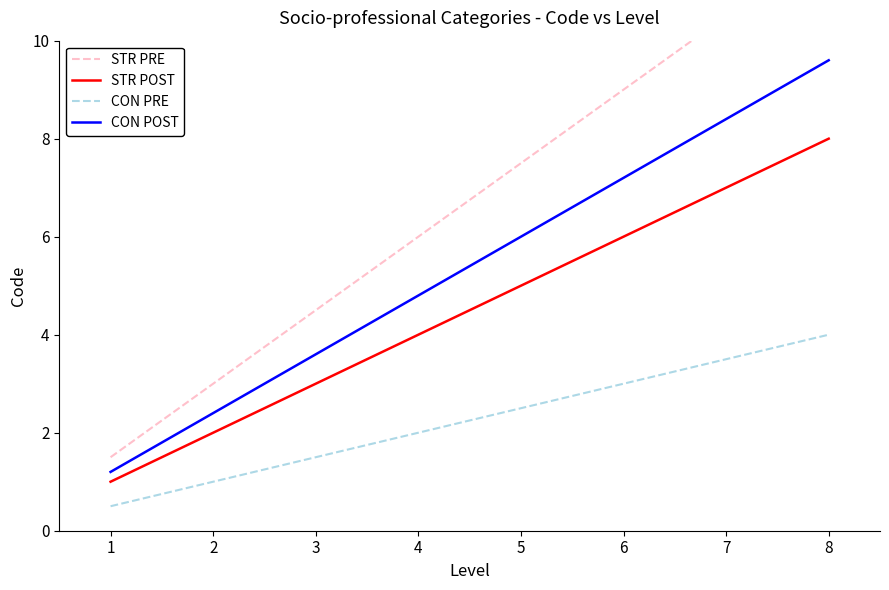

What is the value of the CON POST point at the 2nd from the left?

2.4